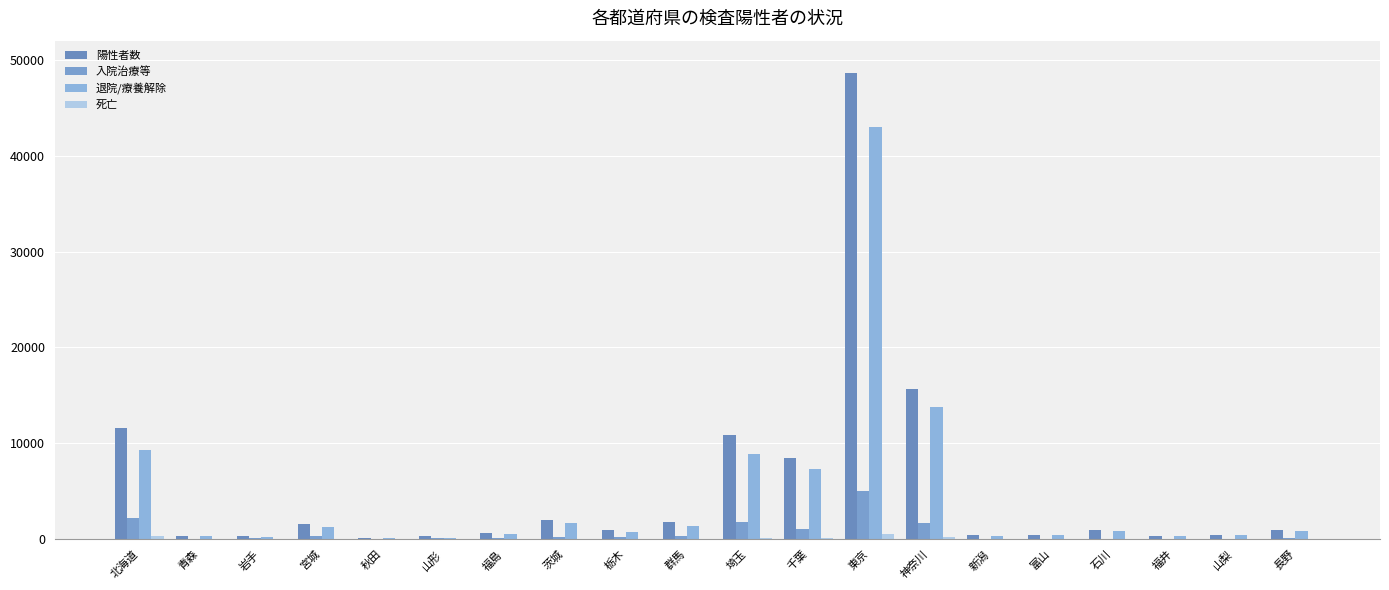

Which series has the largest range (max minus min)?

陽性者数